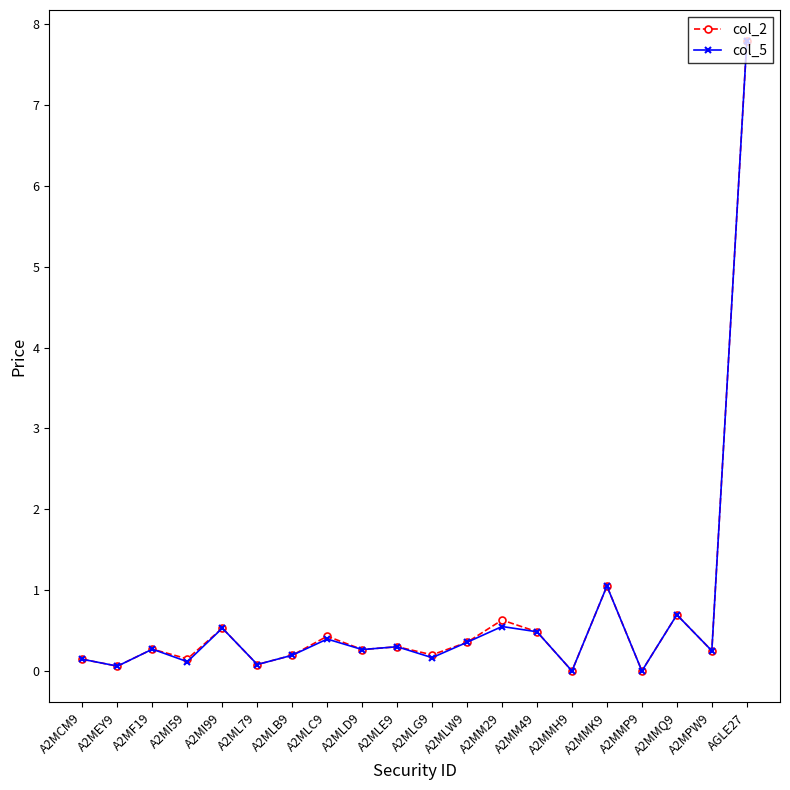

At which label is col_2 closest to 3?

A2MMK9